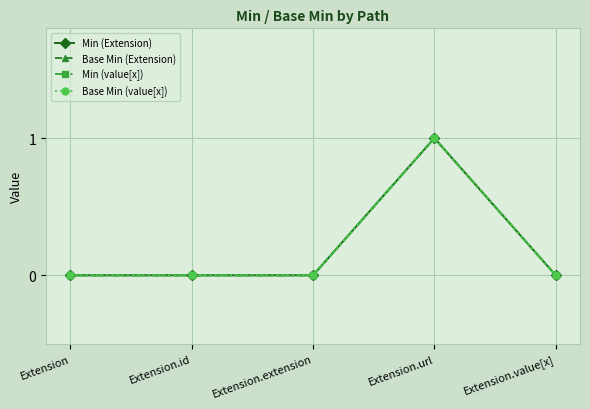

Does the chart have visible grid lines?

Yes